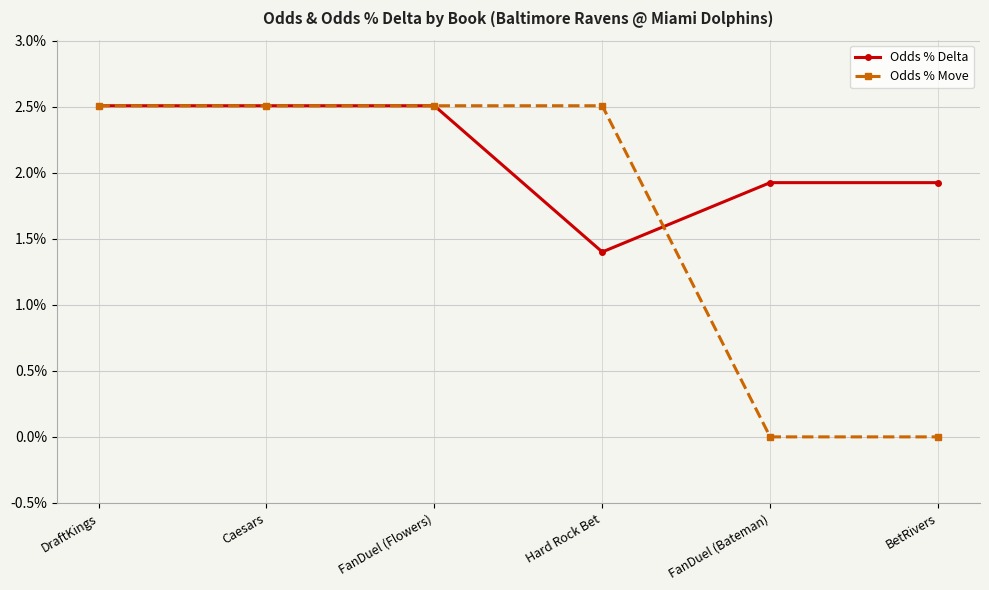

Rank the categories by Odds % Move value from highest to lowest.

DraftKings, Caesars, FanDuel (Flowers), Hard Rock Bet, FanDuel (Bateman), BetRivers